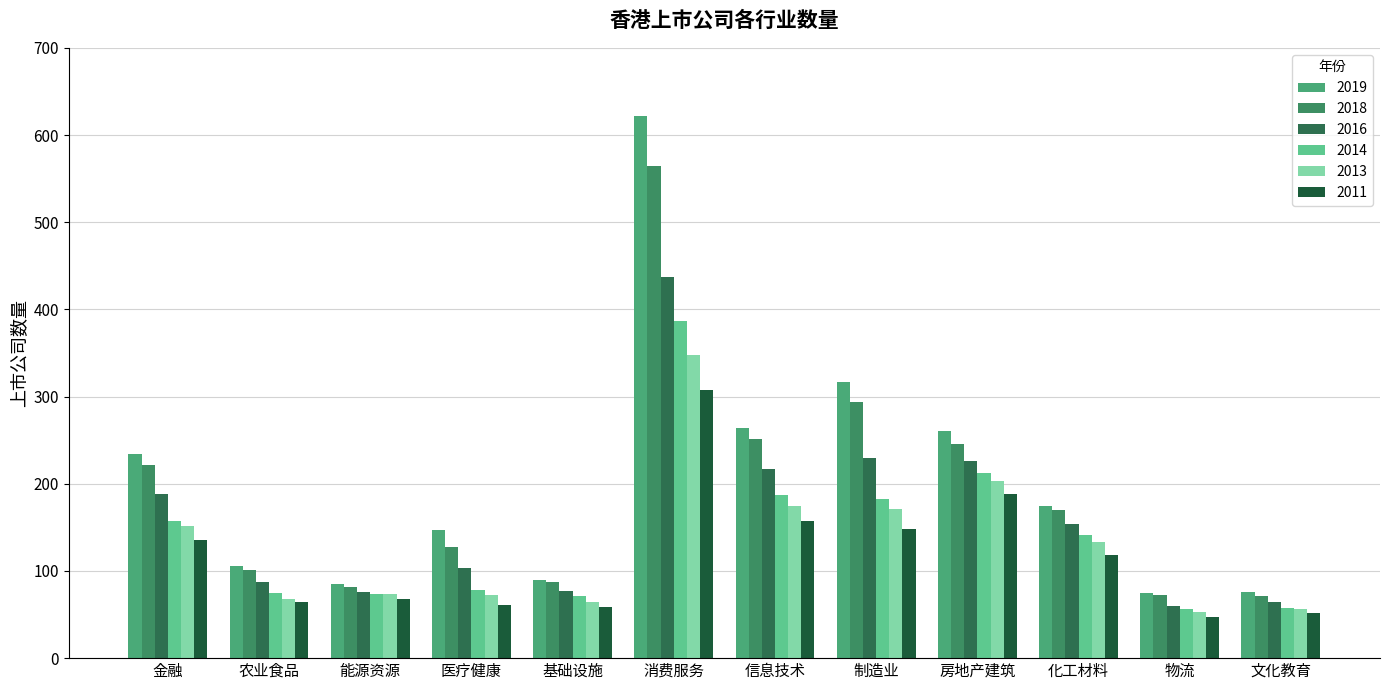

How many data points in 2019 are less than 175?

6